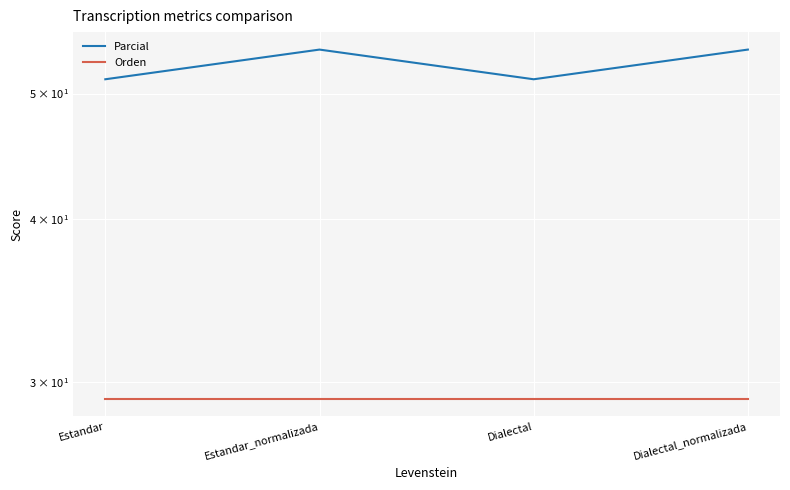

Which has a higher value, Estandar_normalizada or Estandar?

Estandar_normalizada